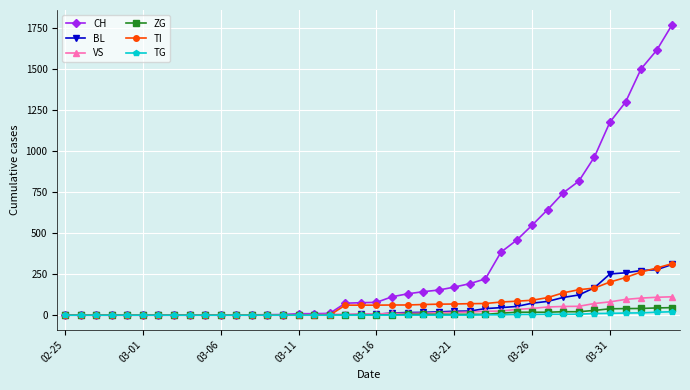

How many data points does each series have?

40